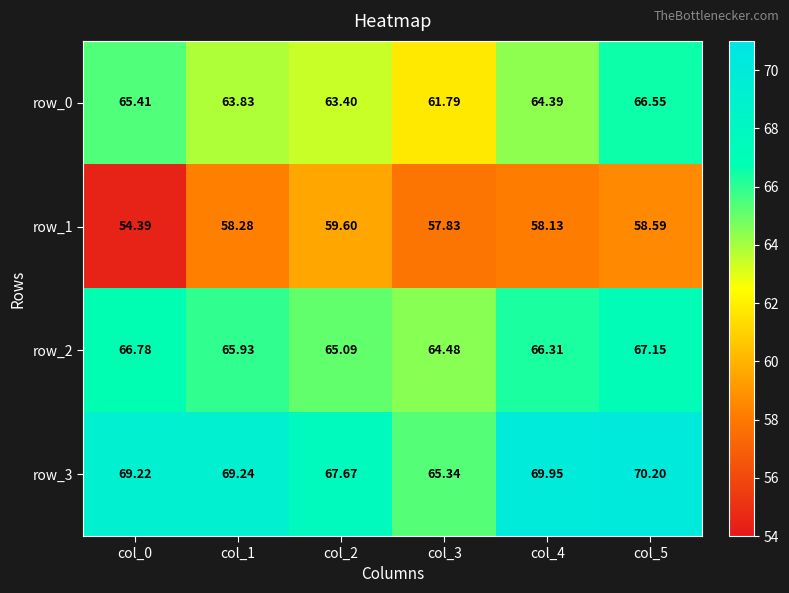

List the series in order of their overall mean, lowest first.

row_1, row_0, row_2, row_3